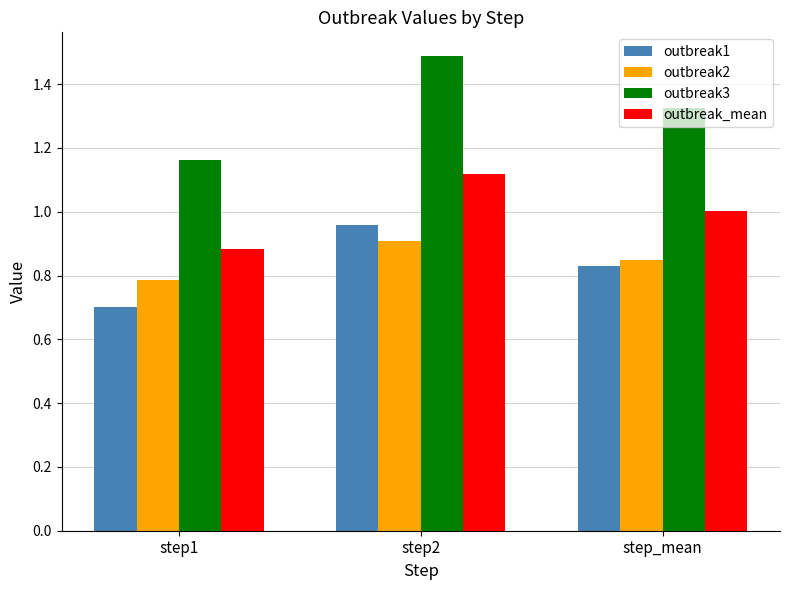

What is the spread (max minus min) of values at step2?

0.6